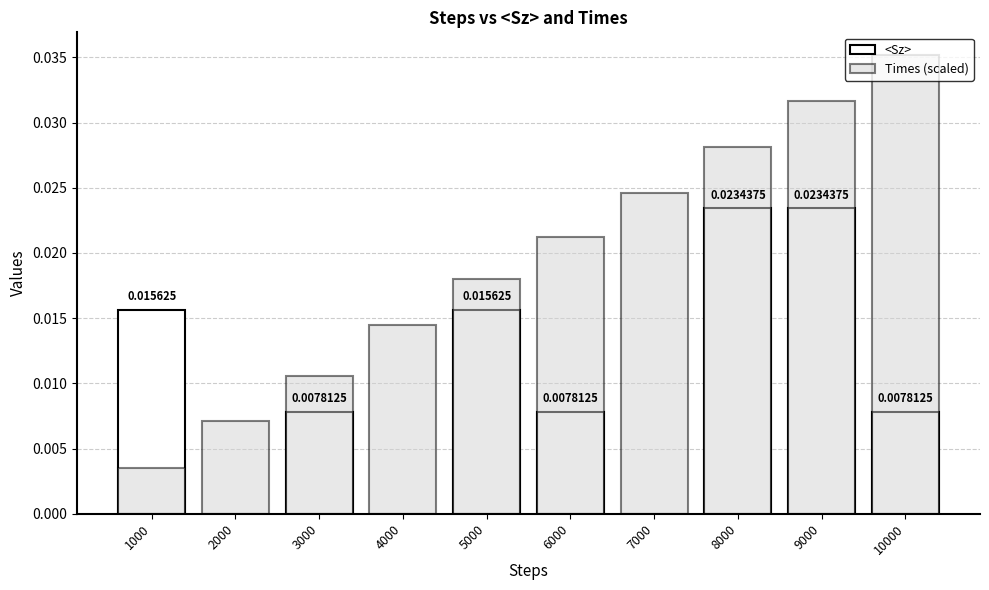

Which series has the largest range (max minus min)?

Times (scaled)